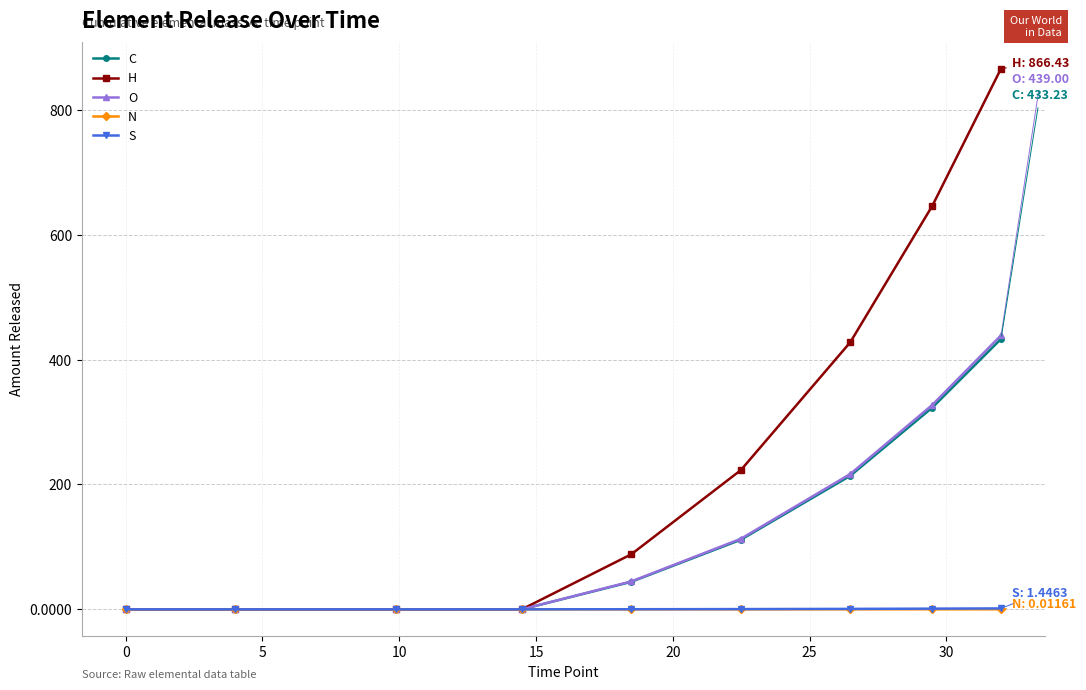

What are all the series names shown in the legend?

C, H, O, N, S